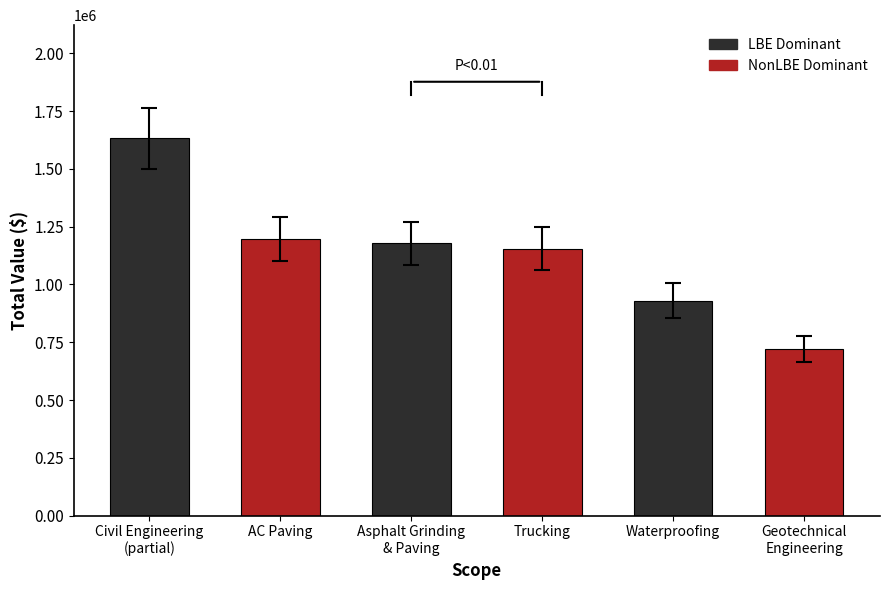

What is the minimum value shown in the chart?

720000